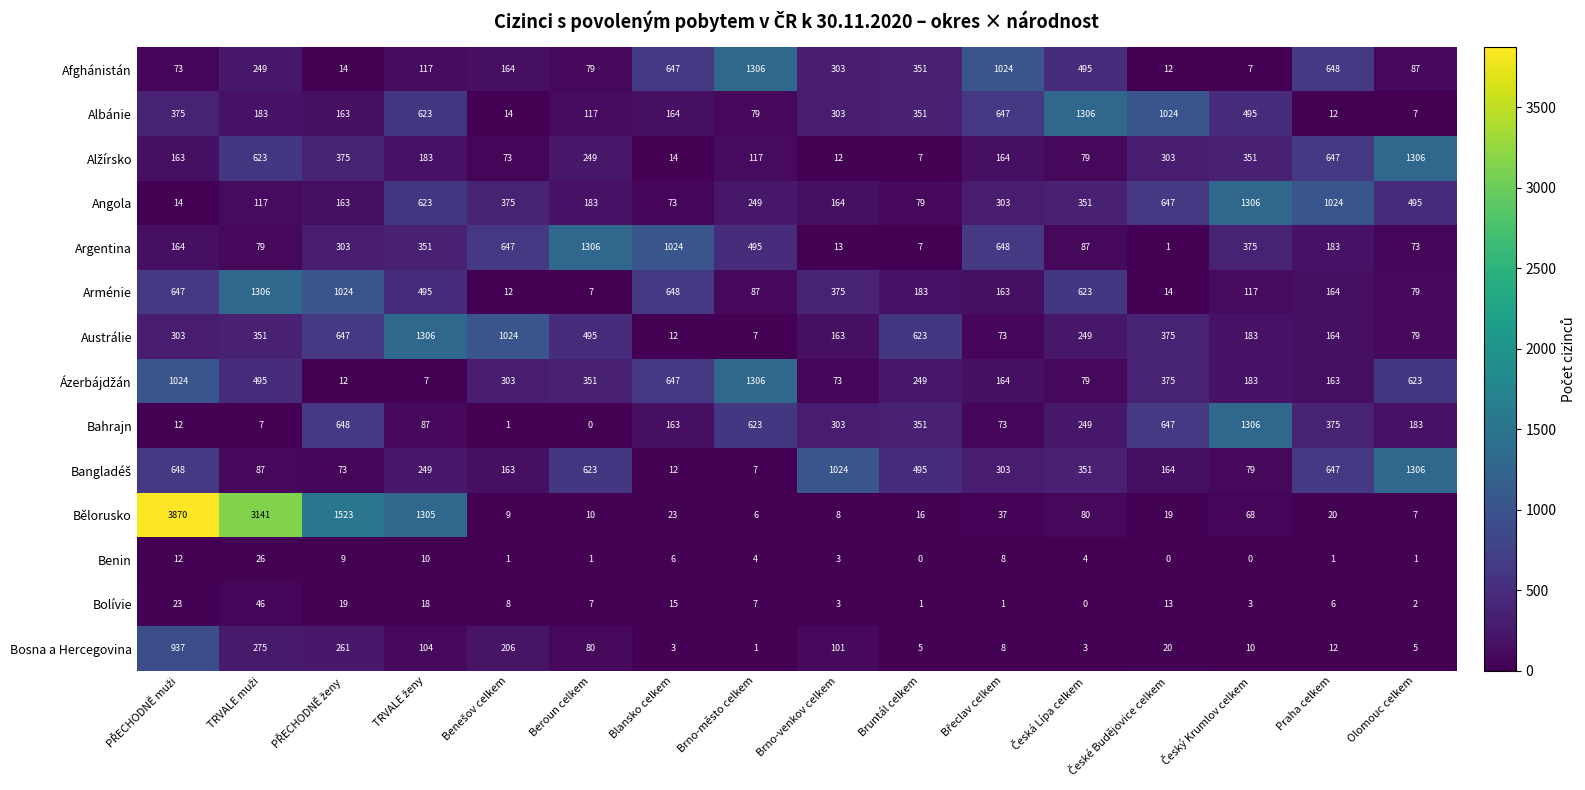

What value does the Bolívie series have at Beroun celkem, to the nearest 5?

5